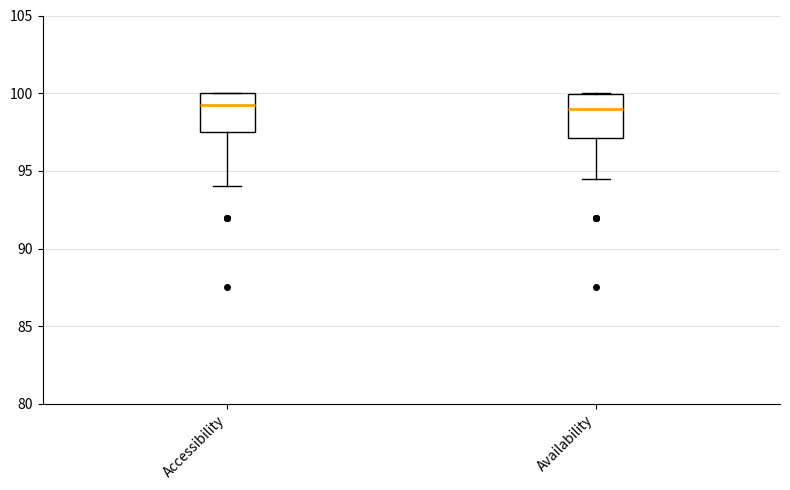

Where is the lower edge of the box for Accessibility on the y-axis? The values are not printed on the chart, so give them approximately, as read against the axis.

97.5